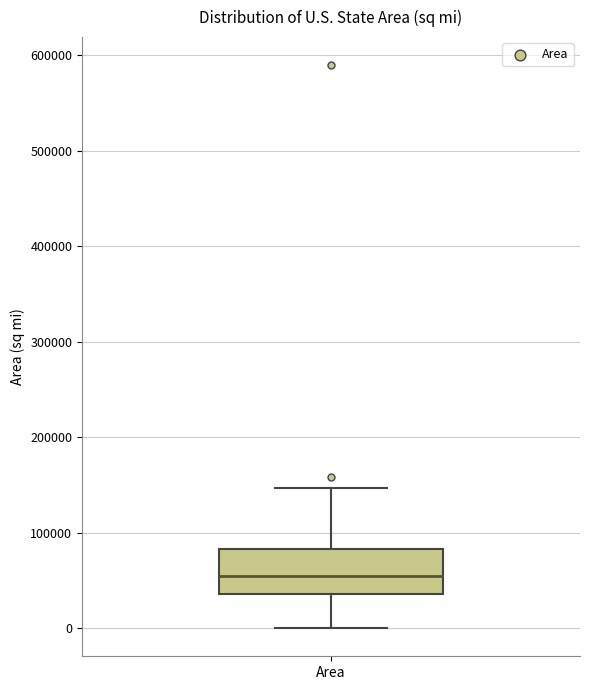

Transcribe this box plot: give where the median line is, the range the box spans, and where the two whiskers end, as read against the y-axis. The values are not printed on the chart, so give them approximately, as read against the axis.

median 50000, box 40000 to 80000, whiskers 0 to 150000